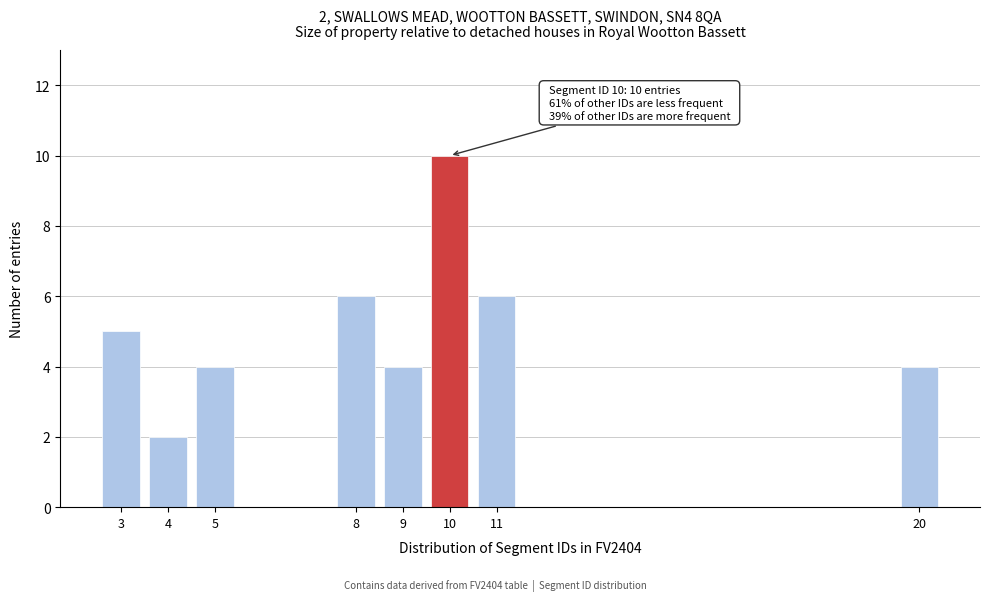

Reading left to right, extract all data points from this chart.

3=5	4=2	5=4	8=6	9=4	10=10	11=6	20=4